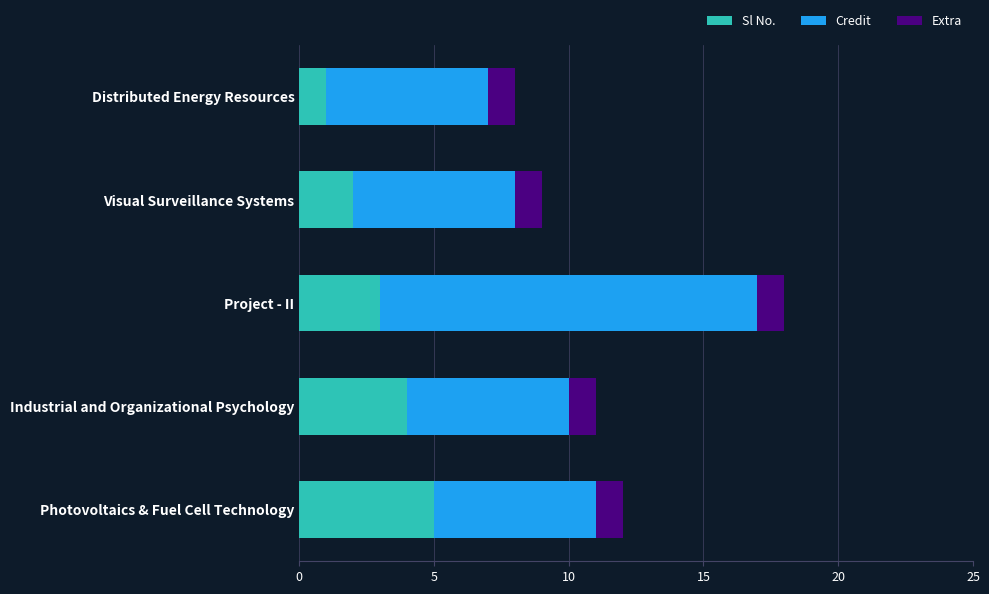

What is the sum of all Sl No. values?

15